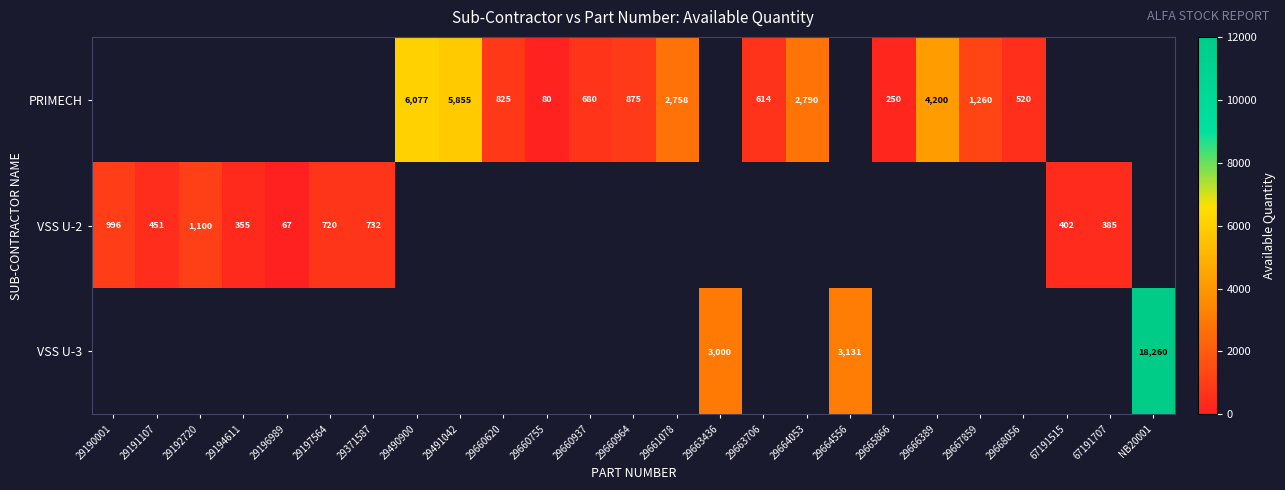

The value of PRIMECH at 29491042 is 5855. True or false?

True